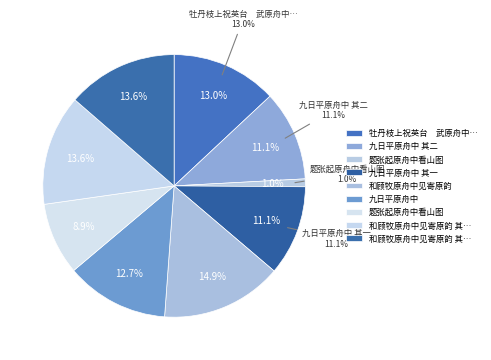

Rank the categories by value from lowest to highest.

题张起原舟中看山图, 题张起原舟中看山图, 九日平原舟中 其一, 九日平原舟中 其二, 九日平原舟中, 牡丹枝上祝英台　武原舟中值雪, 和顾牧原舟中见寄原韵 其一, 和顾牧原舟中见寄原韵 其二, 和顾牧原舟中见寄原韵